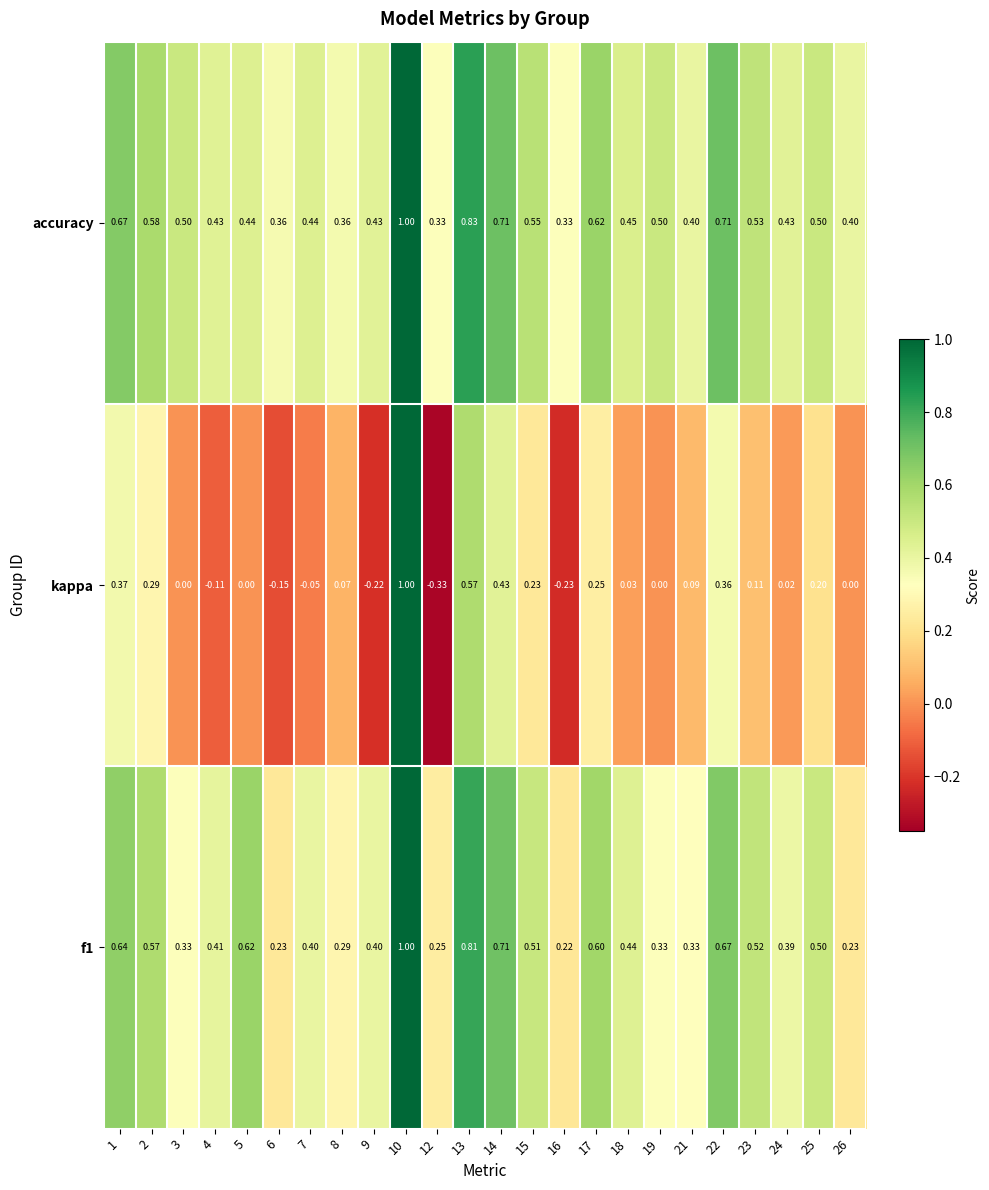

Which series has the largest total across all categories?

accuracy